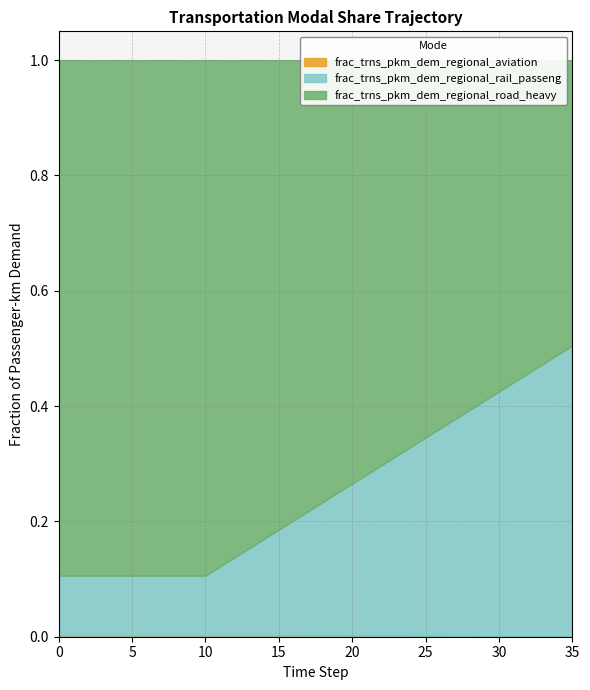

Where is frac_trns_pkm_dem_regional_road_heavy nearest to the value 0?

35